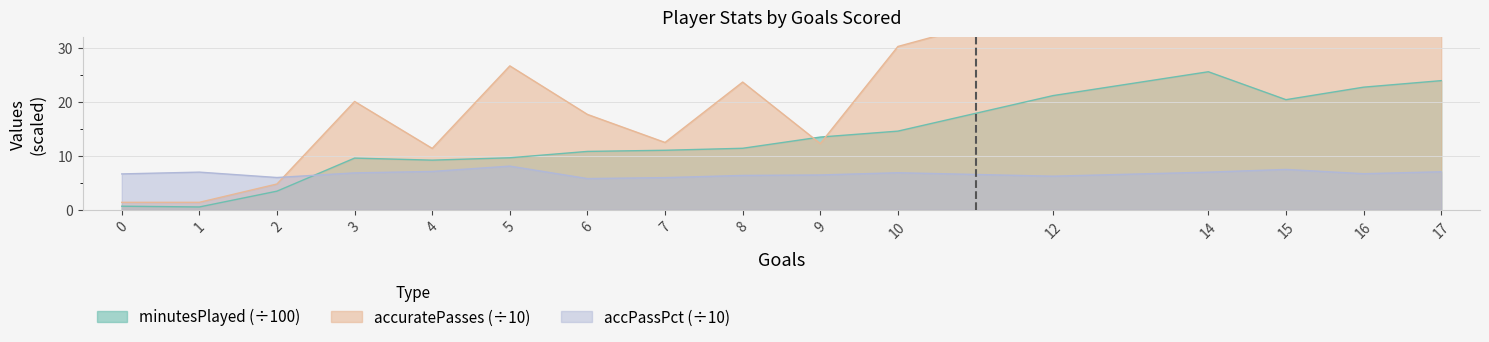

True or false: accuratePasses and minutesPlayed intersect in this chart.

True